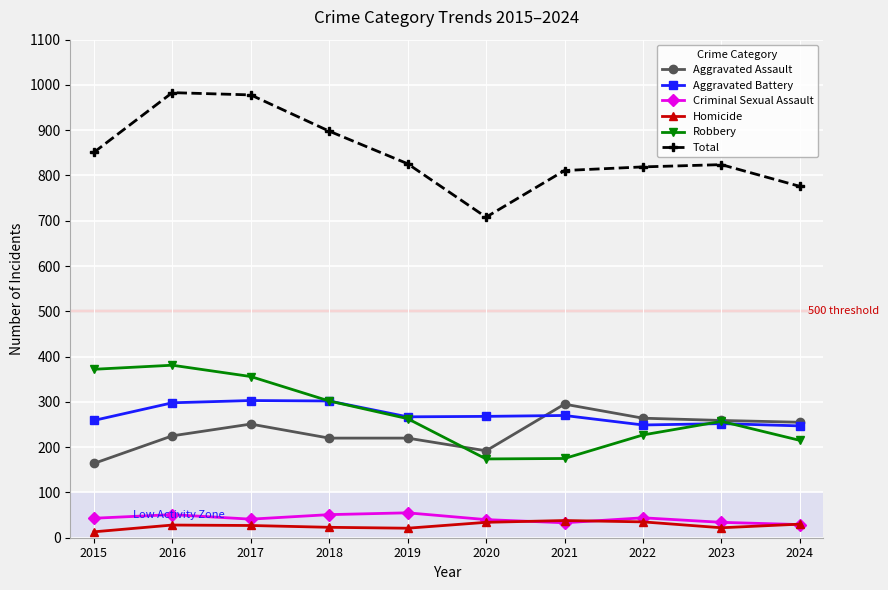

The Robbery series shows 82 at 2021. True or false?

False